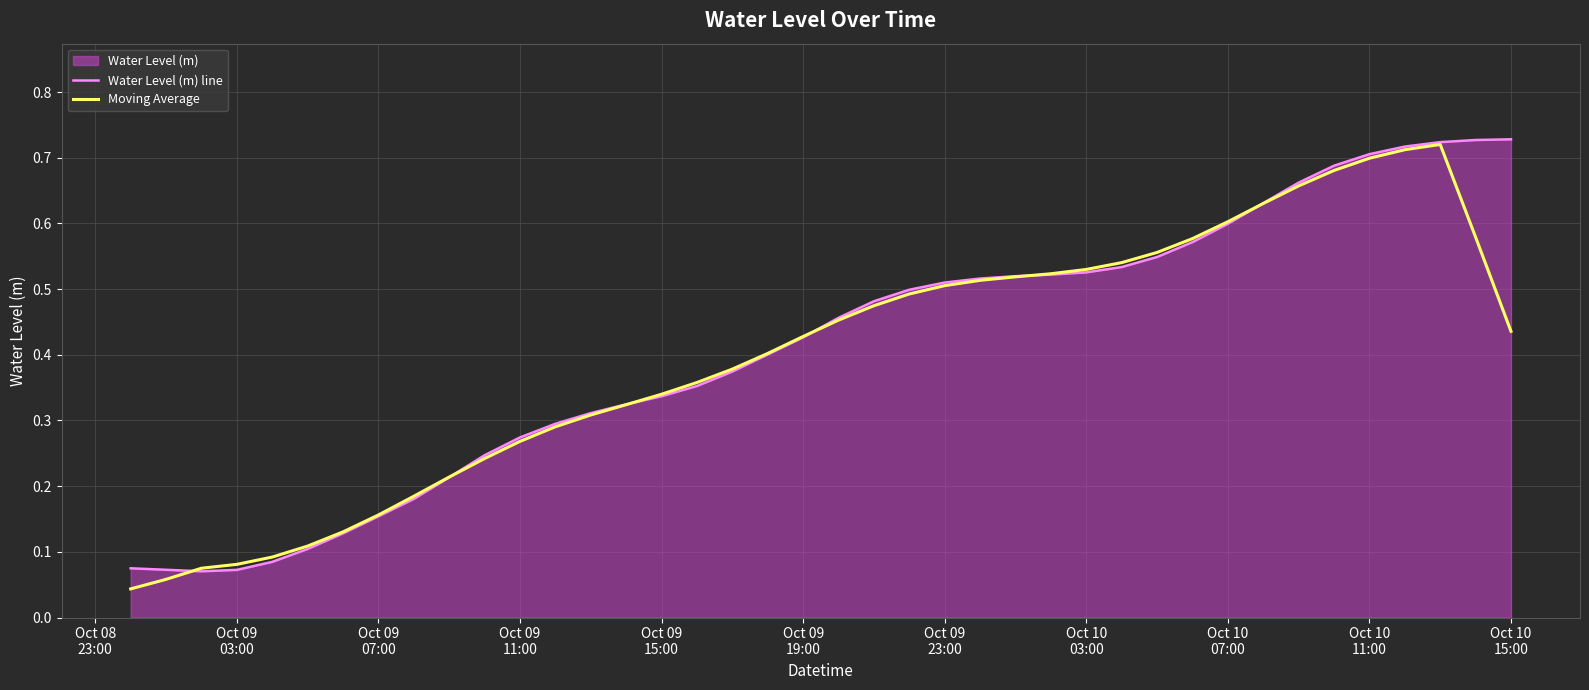

After their last crossing, which series has the higher values: Water Level (m) line or Moving Average?

Water Level (m) line